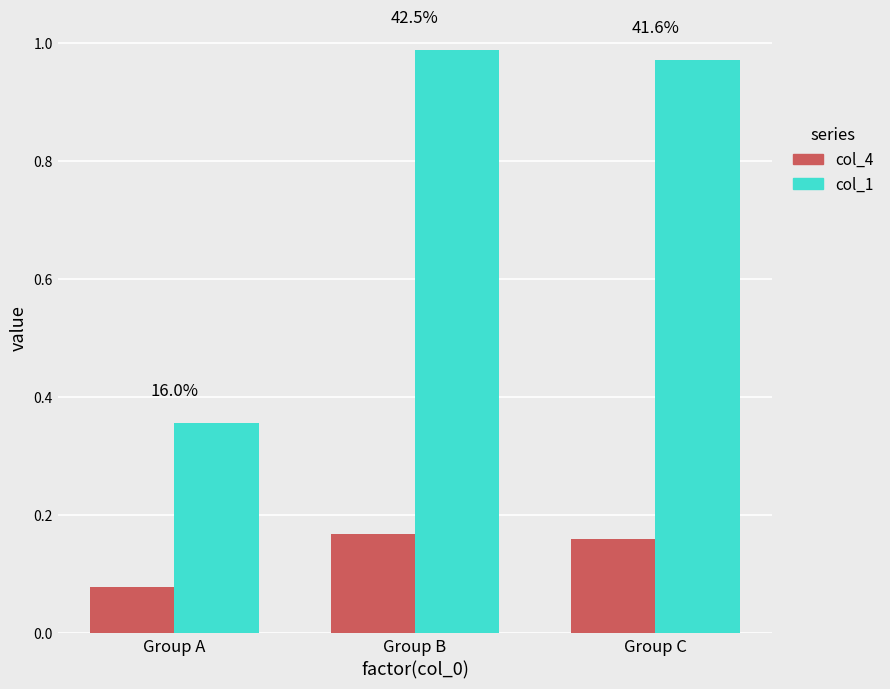

At which label is col_4 closest to 0?

Group A